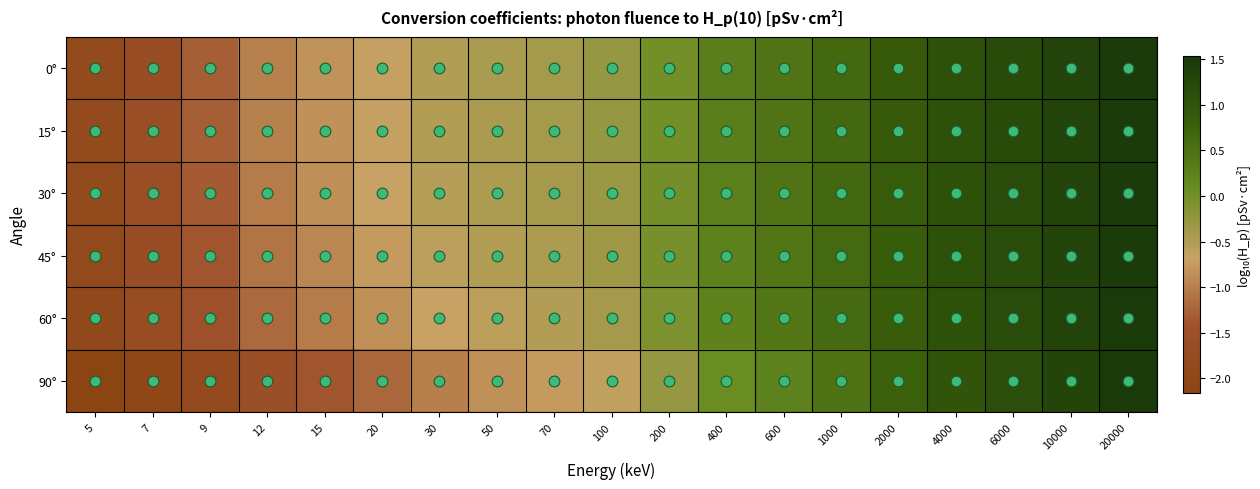

What is the spread (max minus min) of values at 30?

0.5